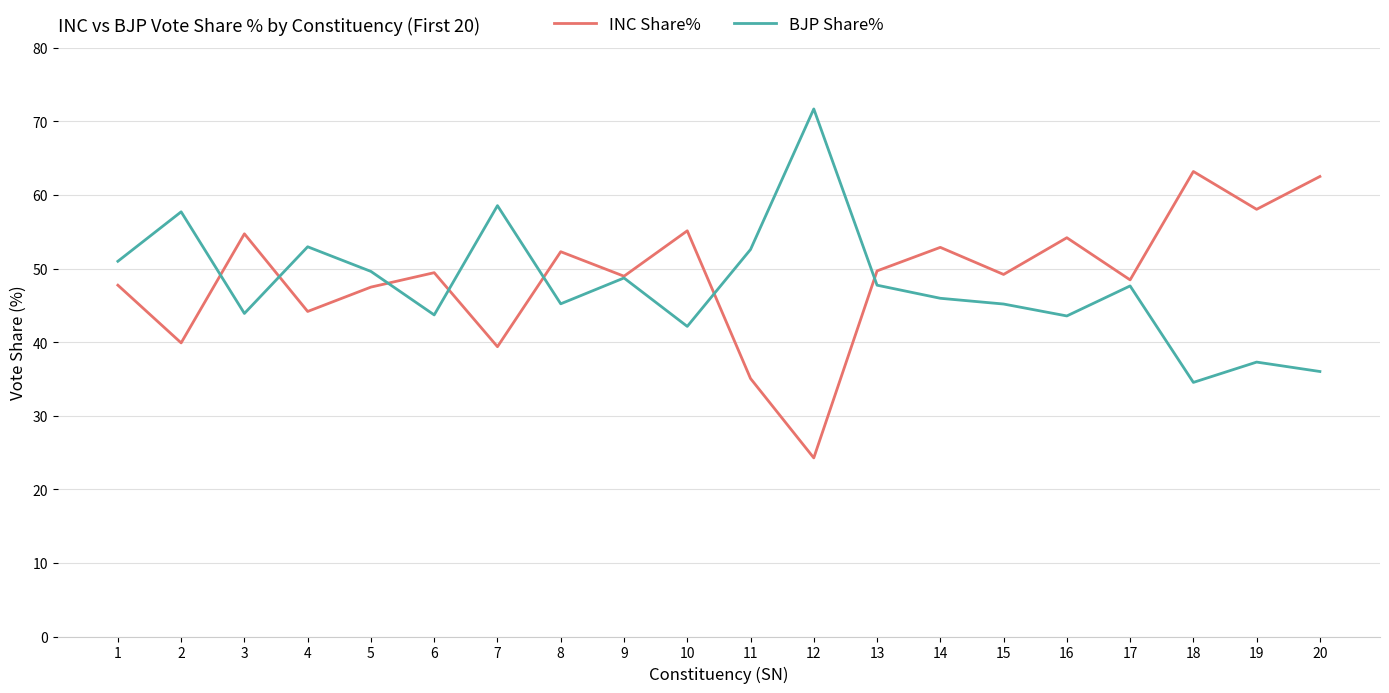

True or false: INC Share% has more than 1 interior local peaks.

True